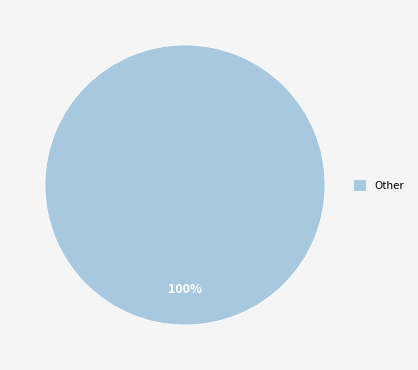

Count the number of slices in the pie.

1